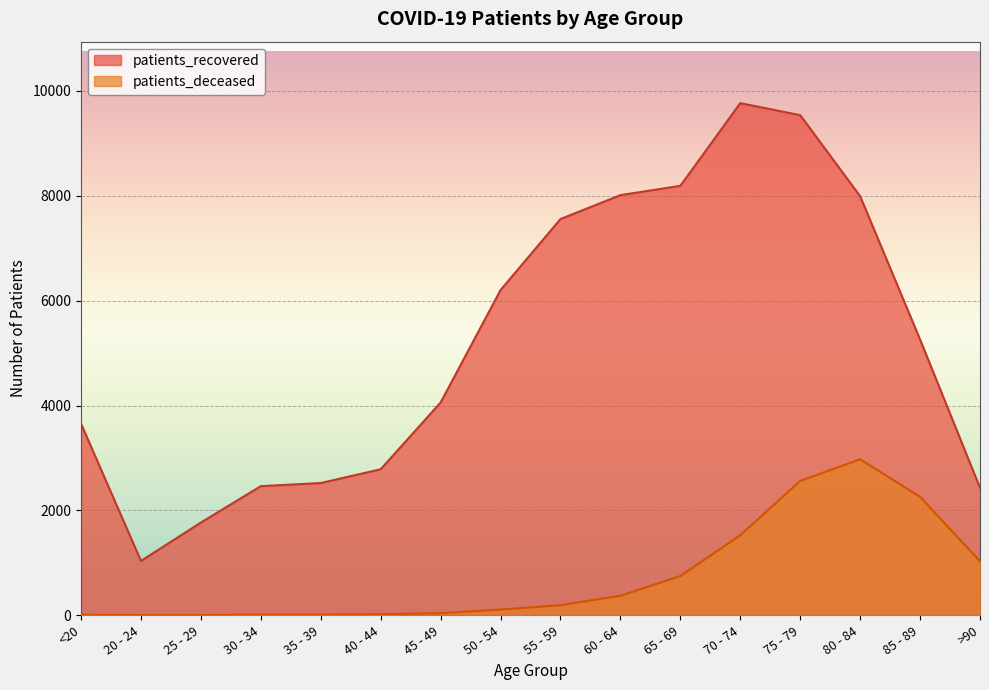

How many data points in patients_recovered are above 5258?

7